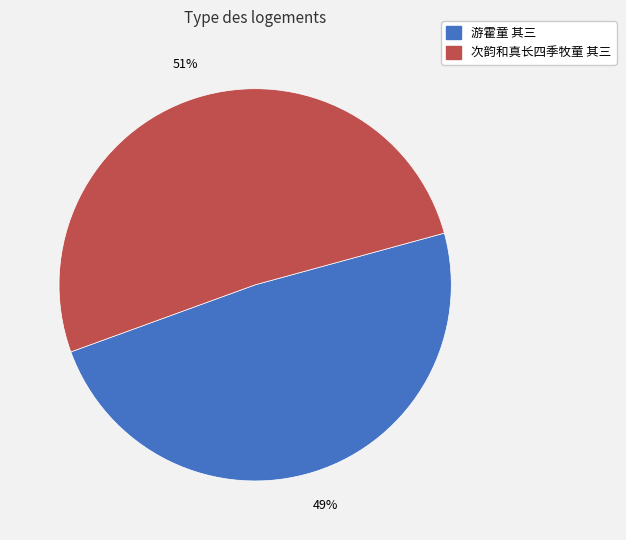

Which has a higher value, 次韵和真长四季牧童 其三 or 游霍童 其三?

次韵和真长四季牧童 其三